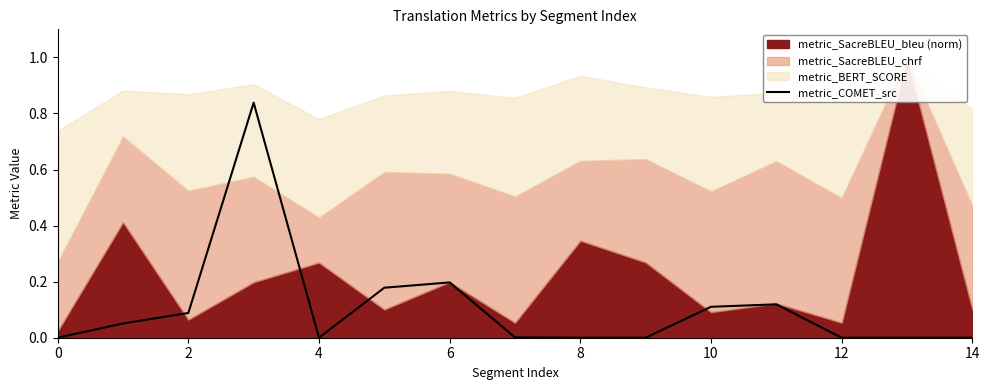

The chart shows a value of 0.3 at 6. True or false?

False